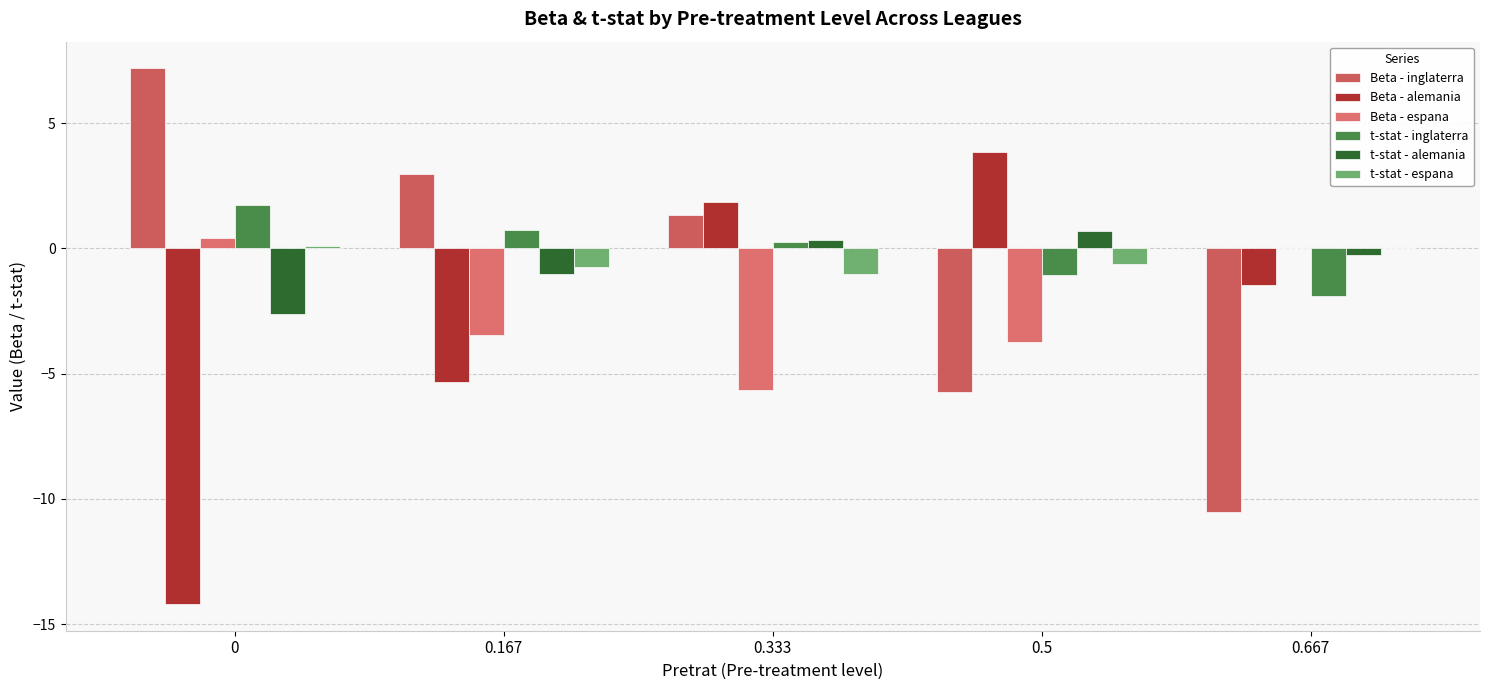

How many series are shown in this chart?

6